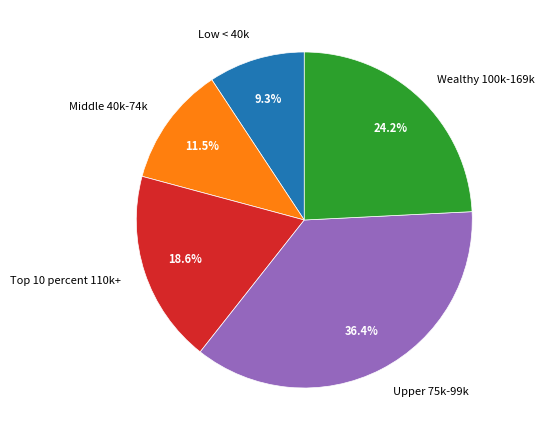

Rank the categories by value from highest to lowest.

Upper 75k-99k, Wealthy 100k-169k, Top 10 percent 110k+, Middle 40k-74k, Low < 40k